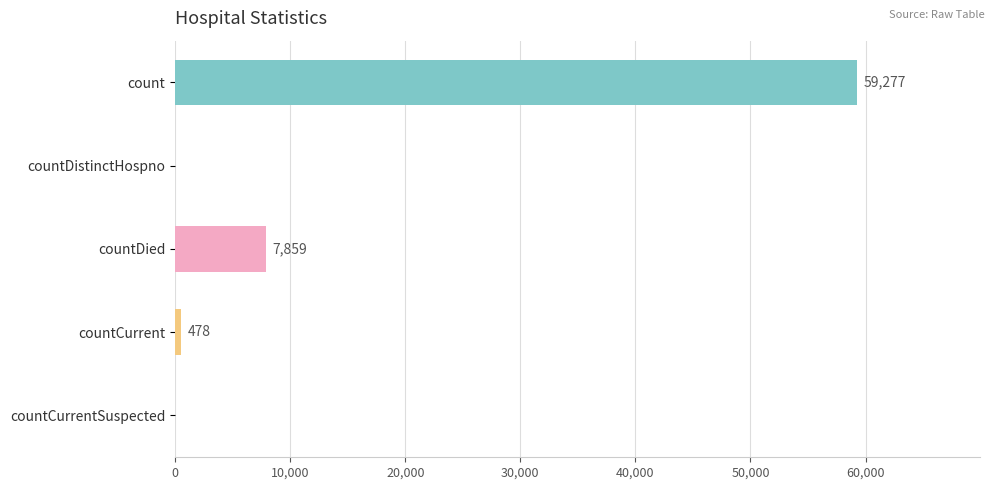

What is the maximum value shown in the chart?

59277